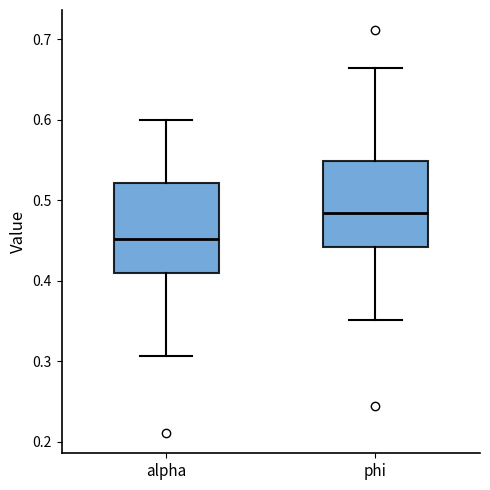

Where does the median line of the box for phi sit on the y-axis? The values are not printed on the chart, so give them approximately, as read against the axis.

0.48